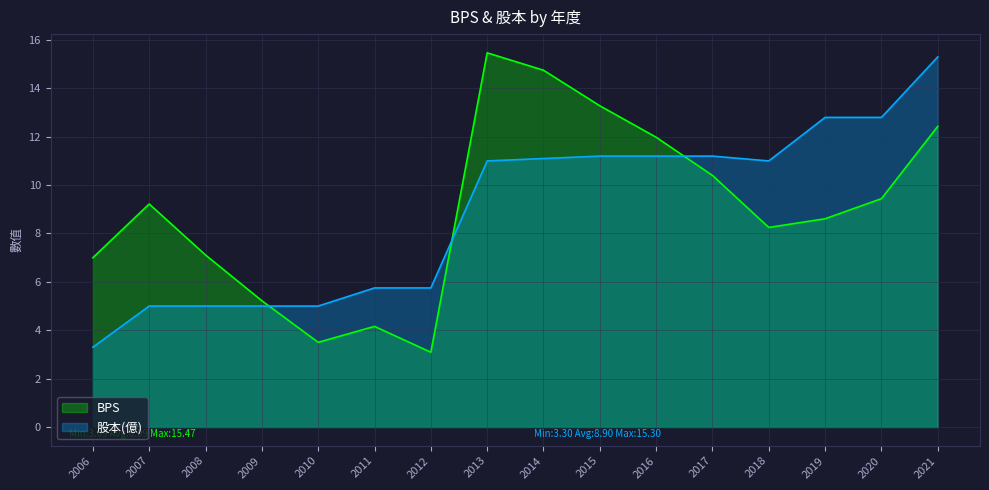

Between which two adjacent categories do BPS and 股本(億) first intersect?

2009 and 2010